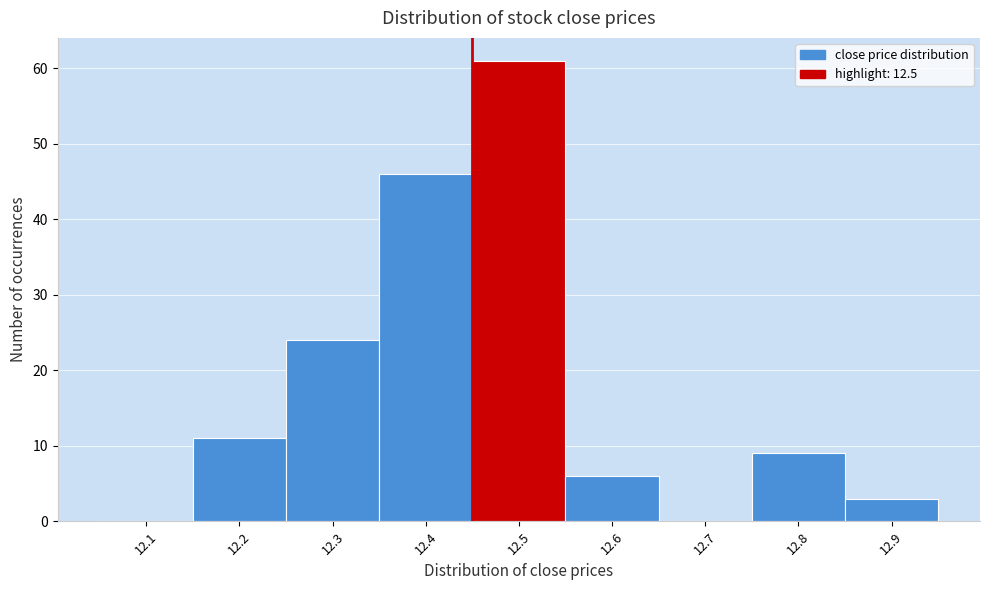

Reading right to left, transcribe all the data shown in this chart.

12.9=3	12.8=9	12.7=0	12.6=6	12.5=61	12.4=46	12.3=24	12.2=11	12.1=0